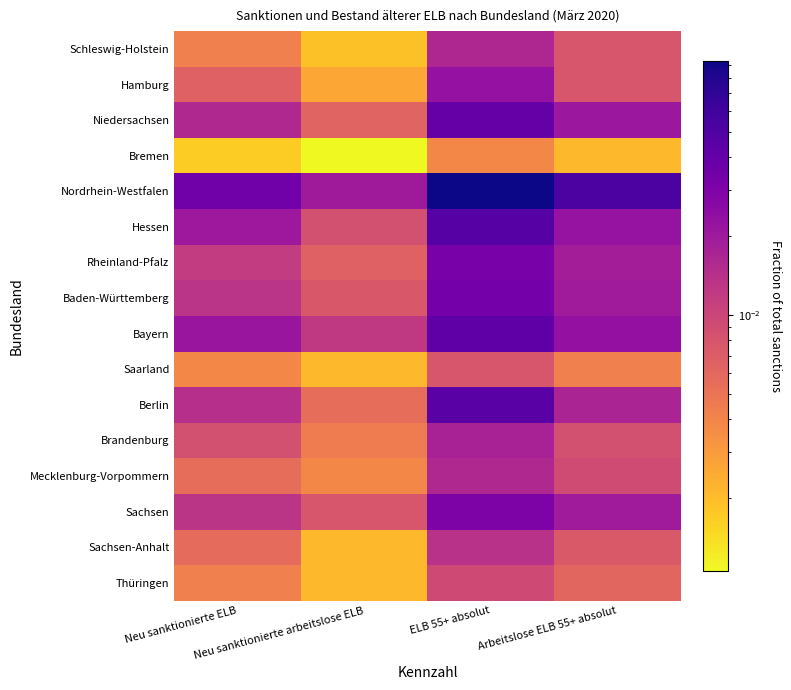

What is the total value across all series at Neu sanktionierte ELB?

0.2